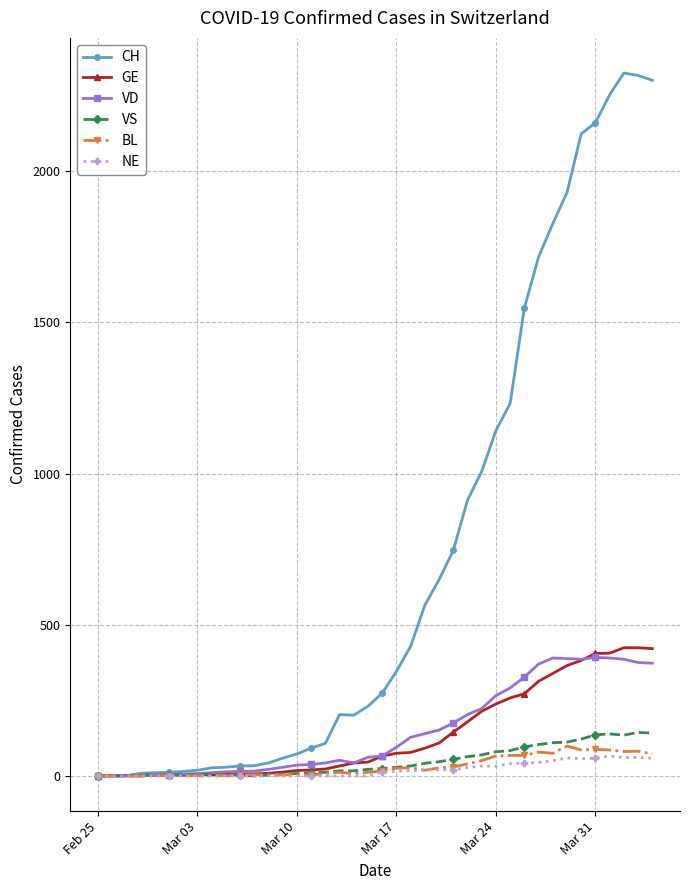

Count the number of data series in this chart.

6